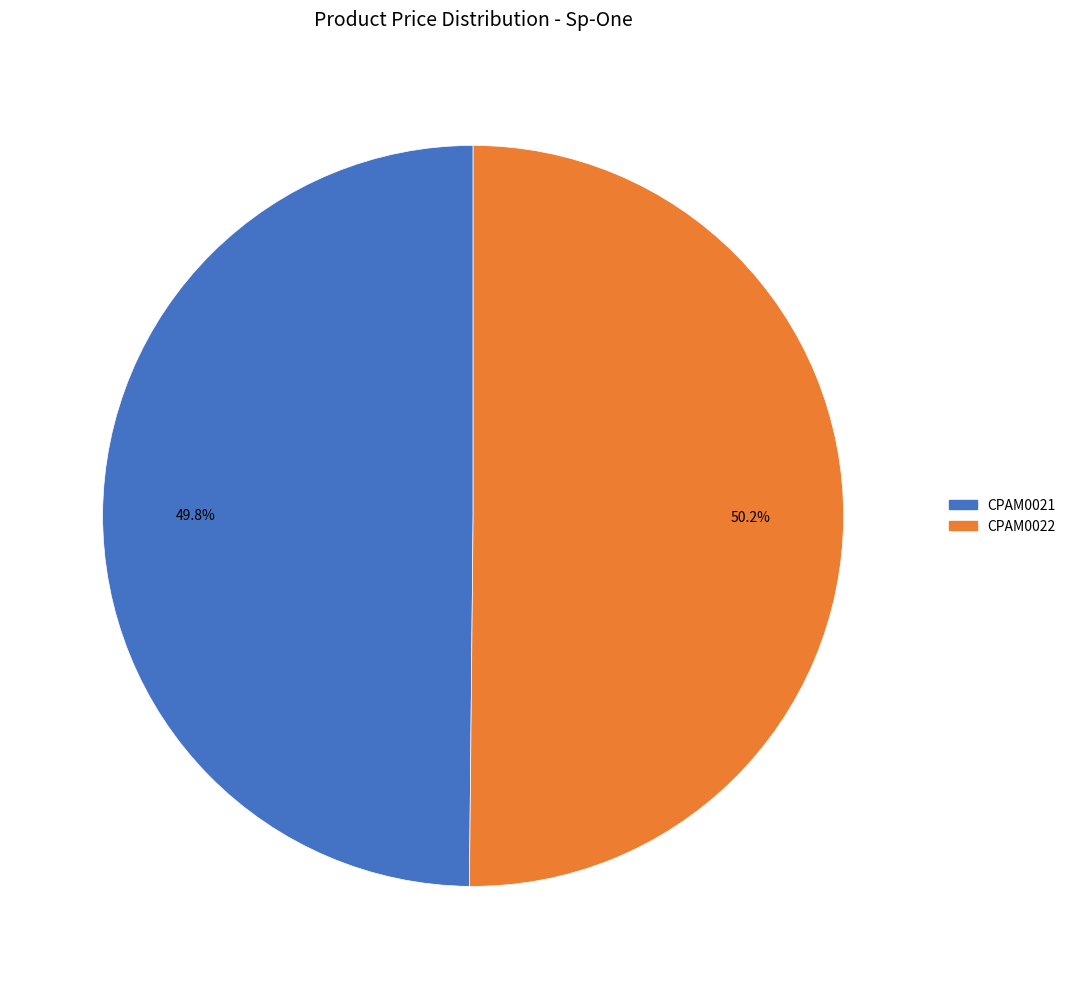

How many segments does this pie chart have?

2